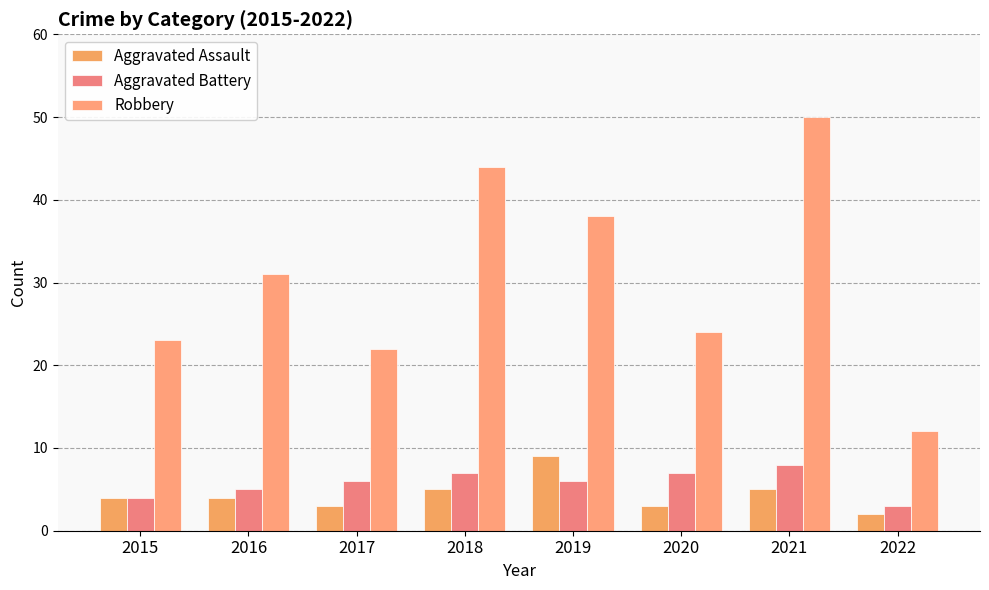

What are all the series names shown in the legend?

Aggravated Assault, Aggravated Battery, Robbery